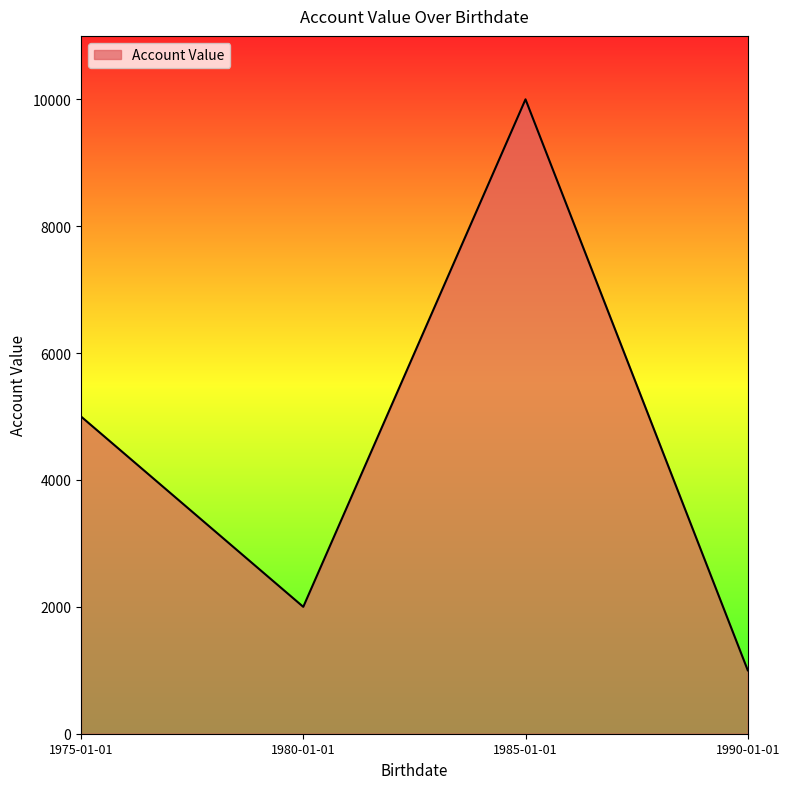

What is the greatest value displayed?

10000